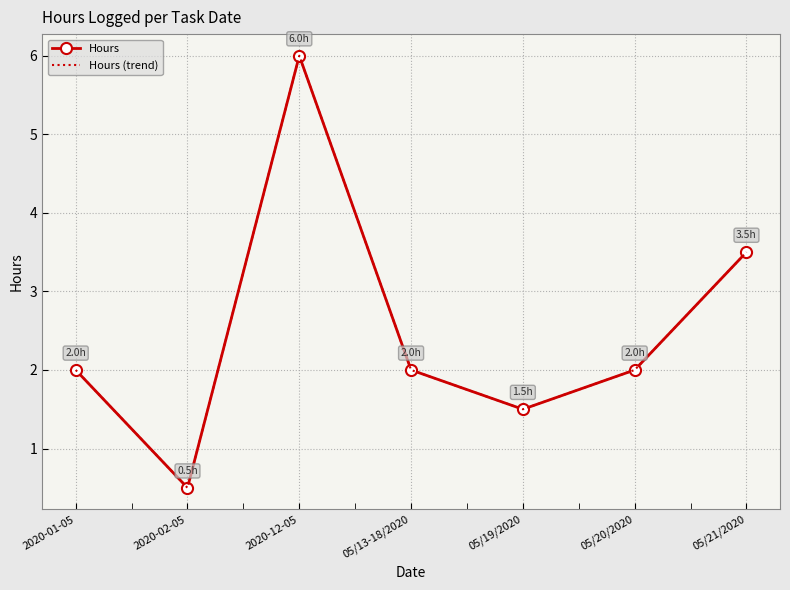

Is it true that Hours (trend) equals 6.0 at 2020-12-05?

True